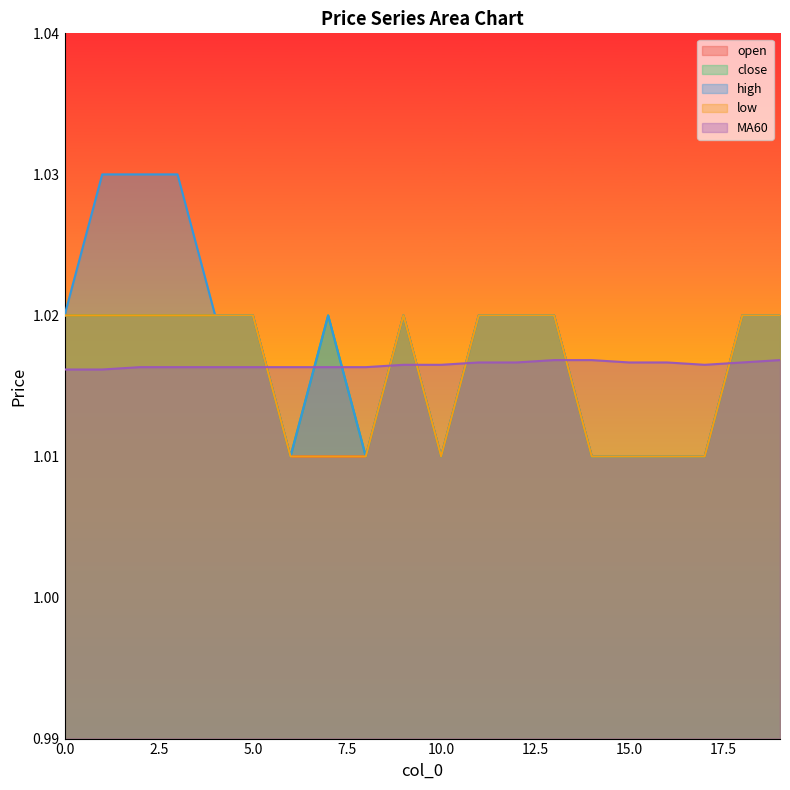

In high, how many points are higher than both neighbors (excluding endpoints)?

2